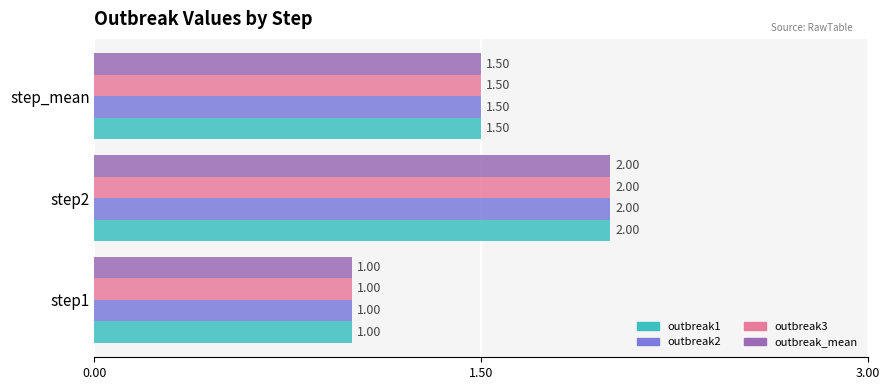

What is the difference between the maximum and minimum values in the outbreak3 series?

1.0